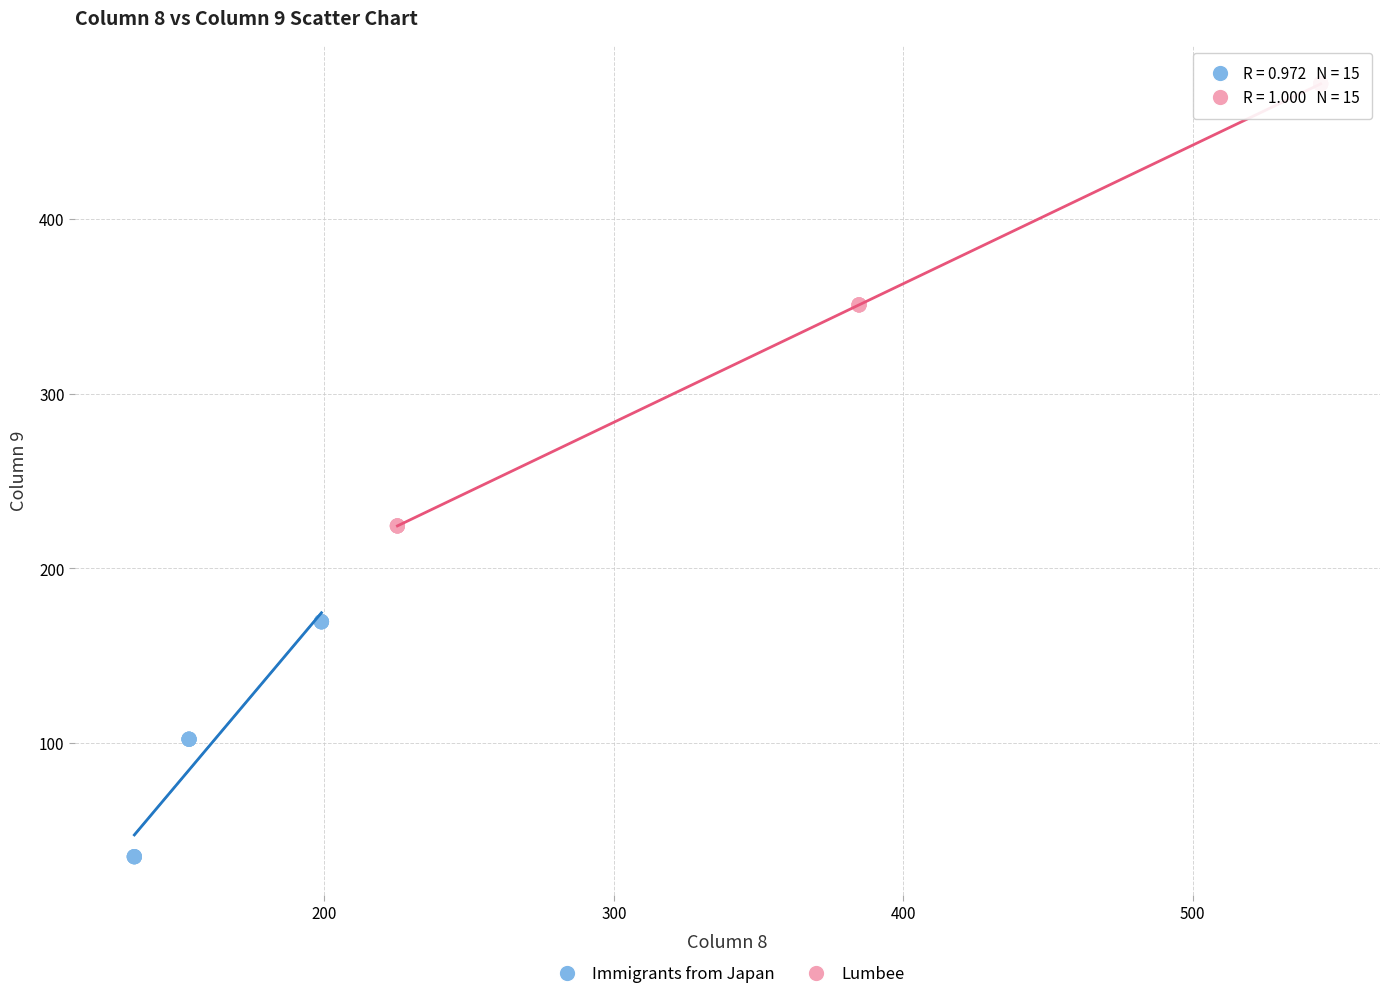

Which series contains the highest Y value?

Lumbee